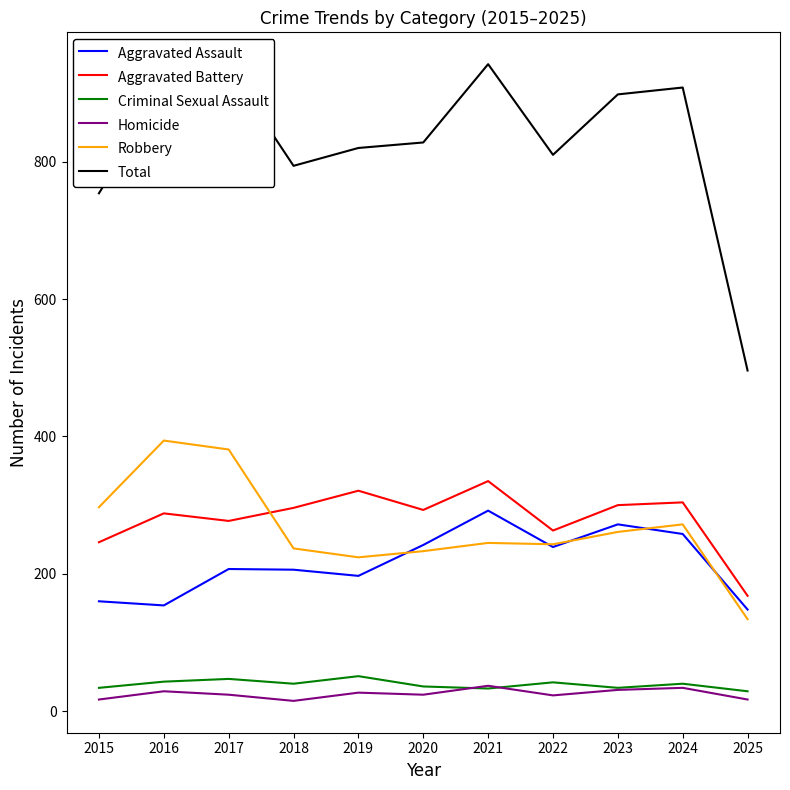

What is the maximum value shown in the chart?

942